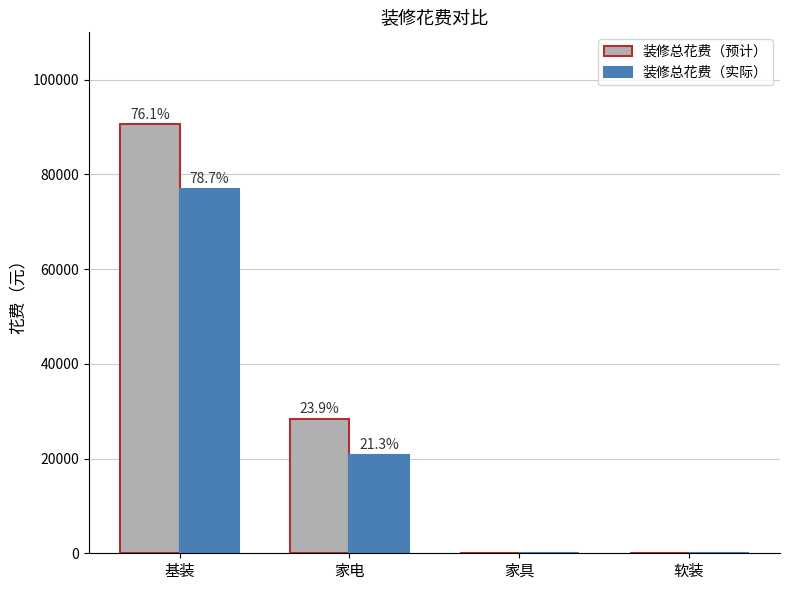

True or false: 装修总花费（实际） has a value of -24868 at 家具.

False